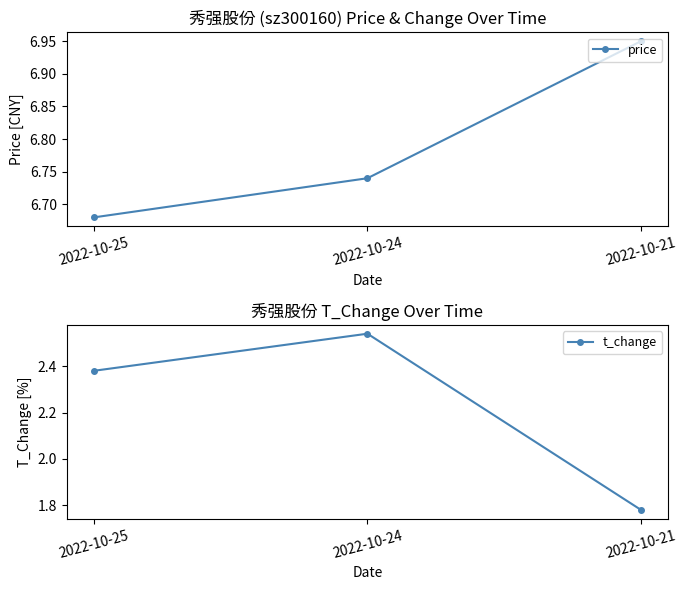

What is the total value across all series at 2022-10-21?

8.7